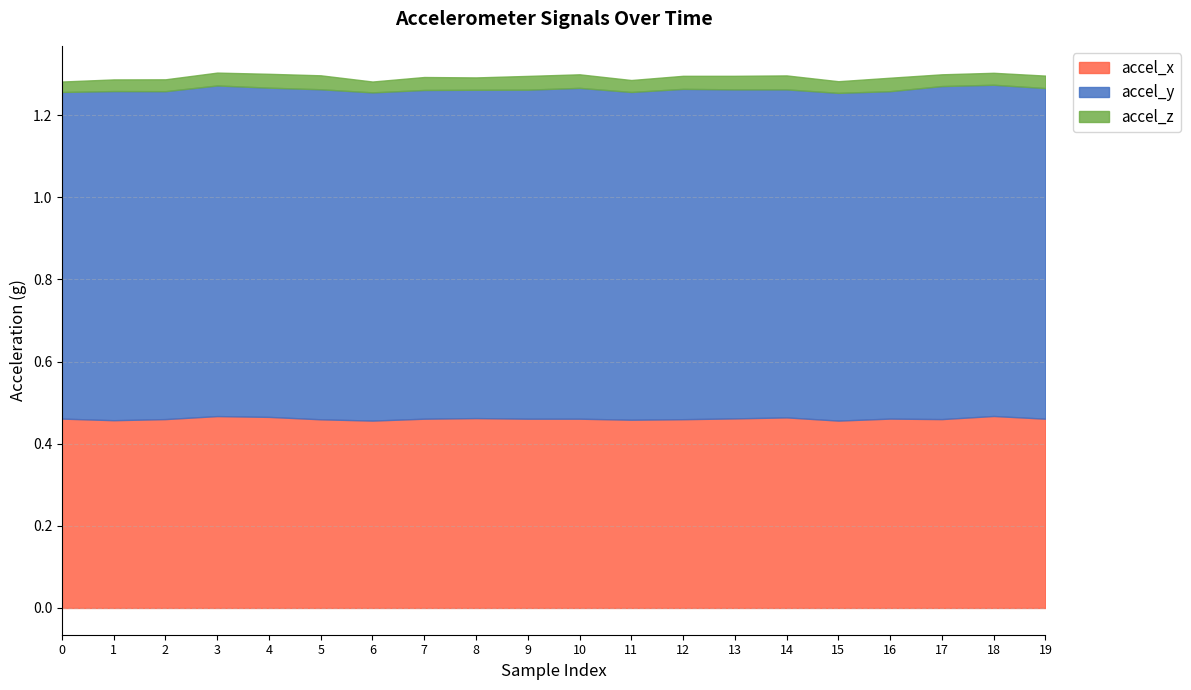

True or false: accel_x has a value of 0.7 at 19.

False